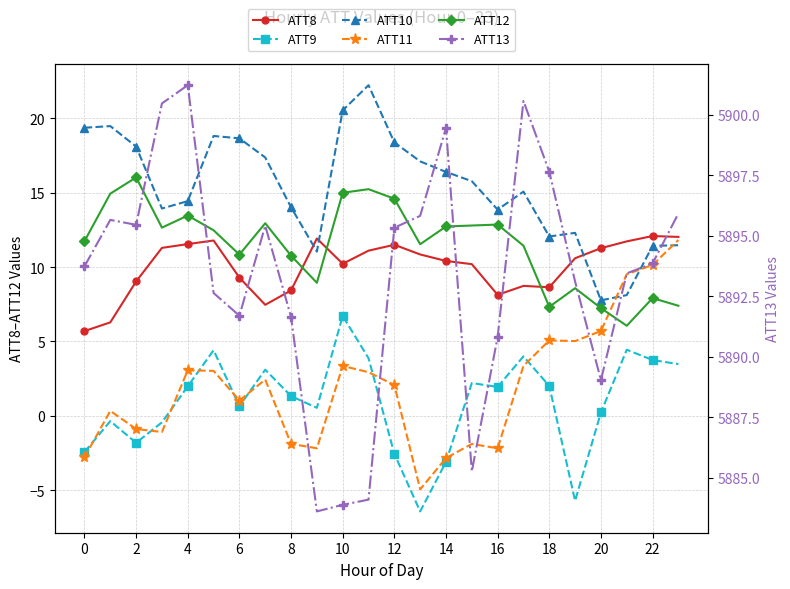

What is the total value across all series at 22?

5939.5